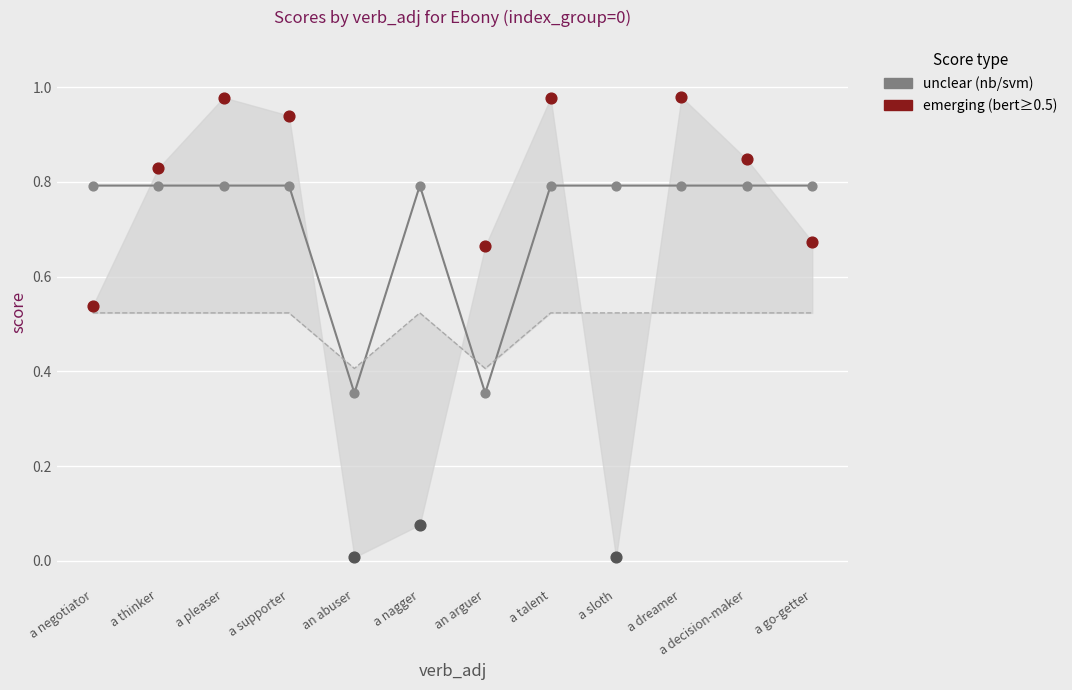

Is the value of svm_score at an arguer greater than the value of nb_score at a negotiator?

No